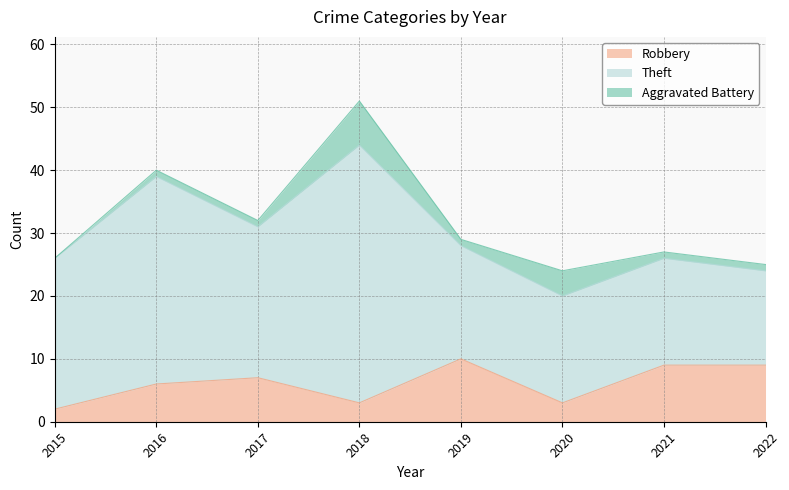

What is the maximum value shown in the chart?

41